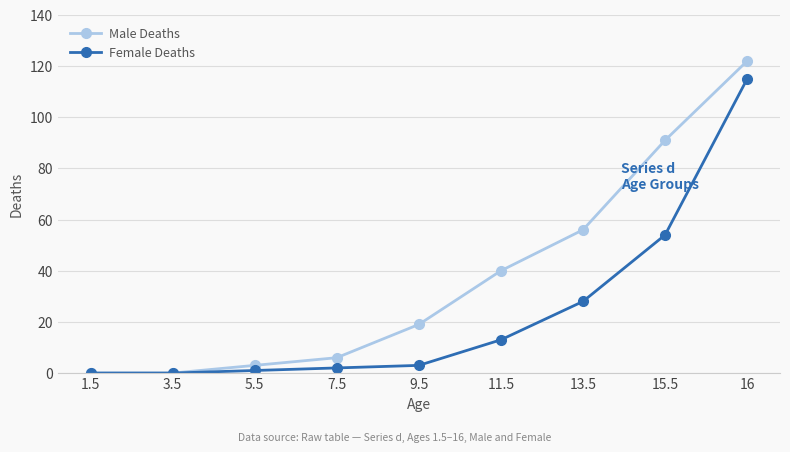

What is the highest value of the Female Deaths series?

115